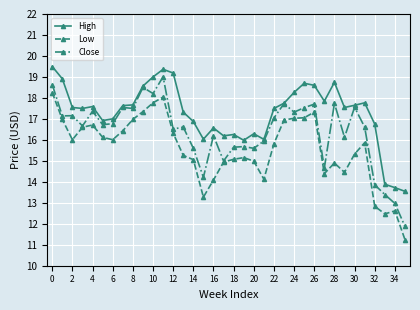

True or false: High and Low cross at least once.

False